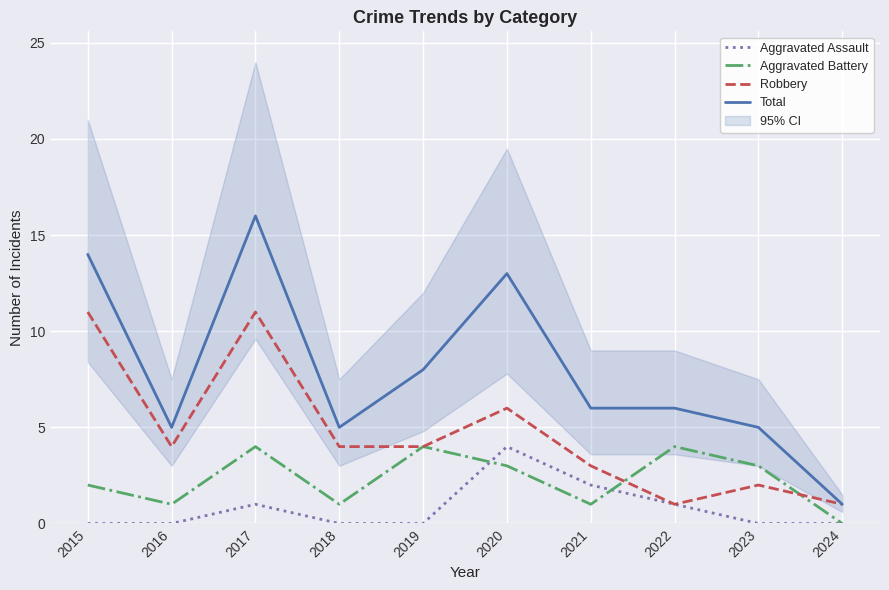

The Aggravated Battery series shows 2 at 2015. True or false?

True